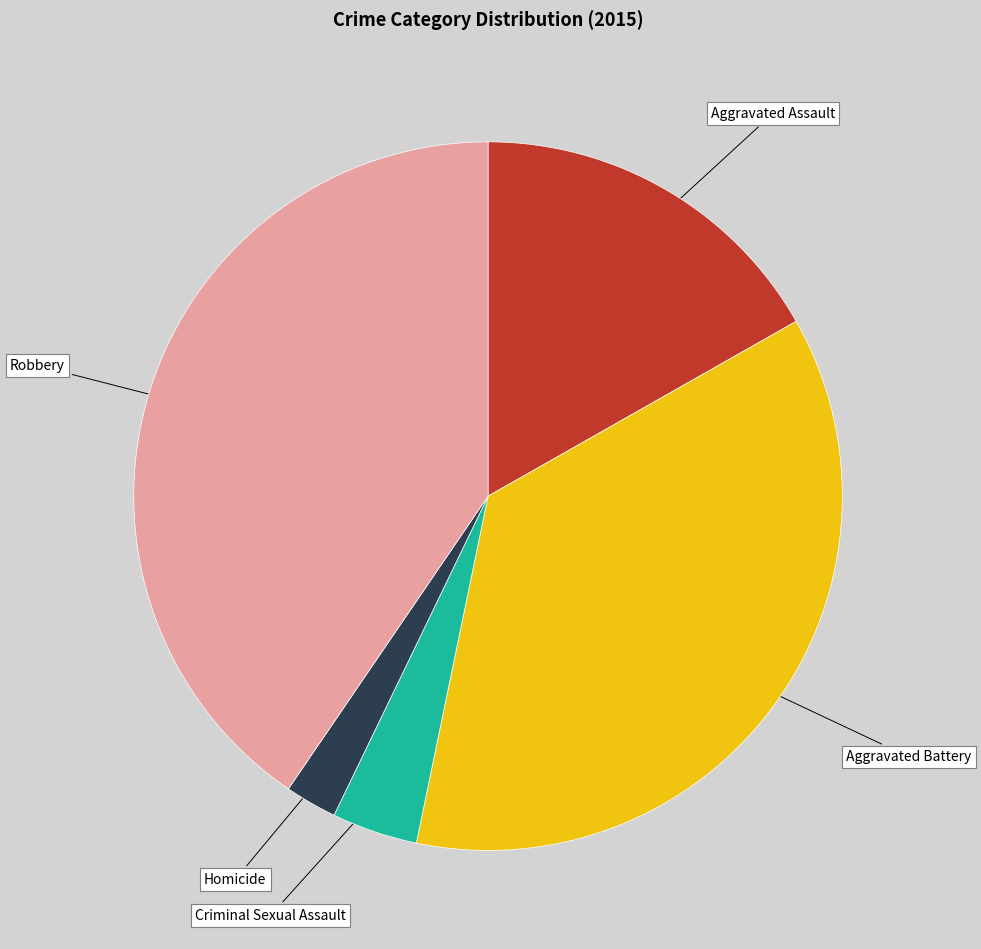

Does any single category account for the majority?

No